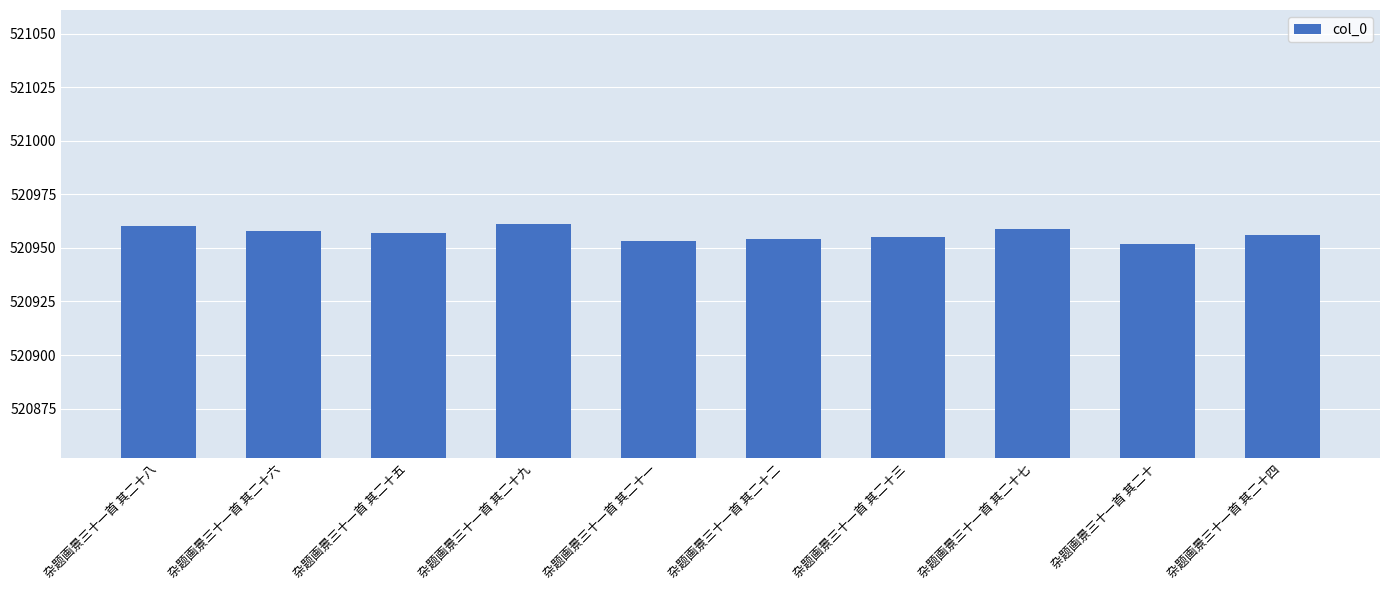

What is the label of the 5th bar from the right?

杂题画景三十一首 其二十二